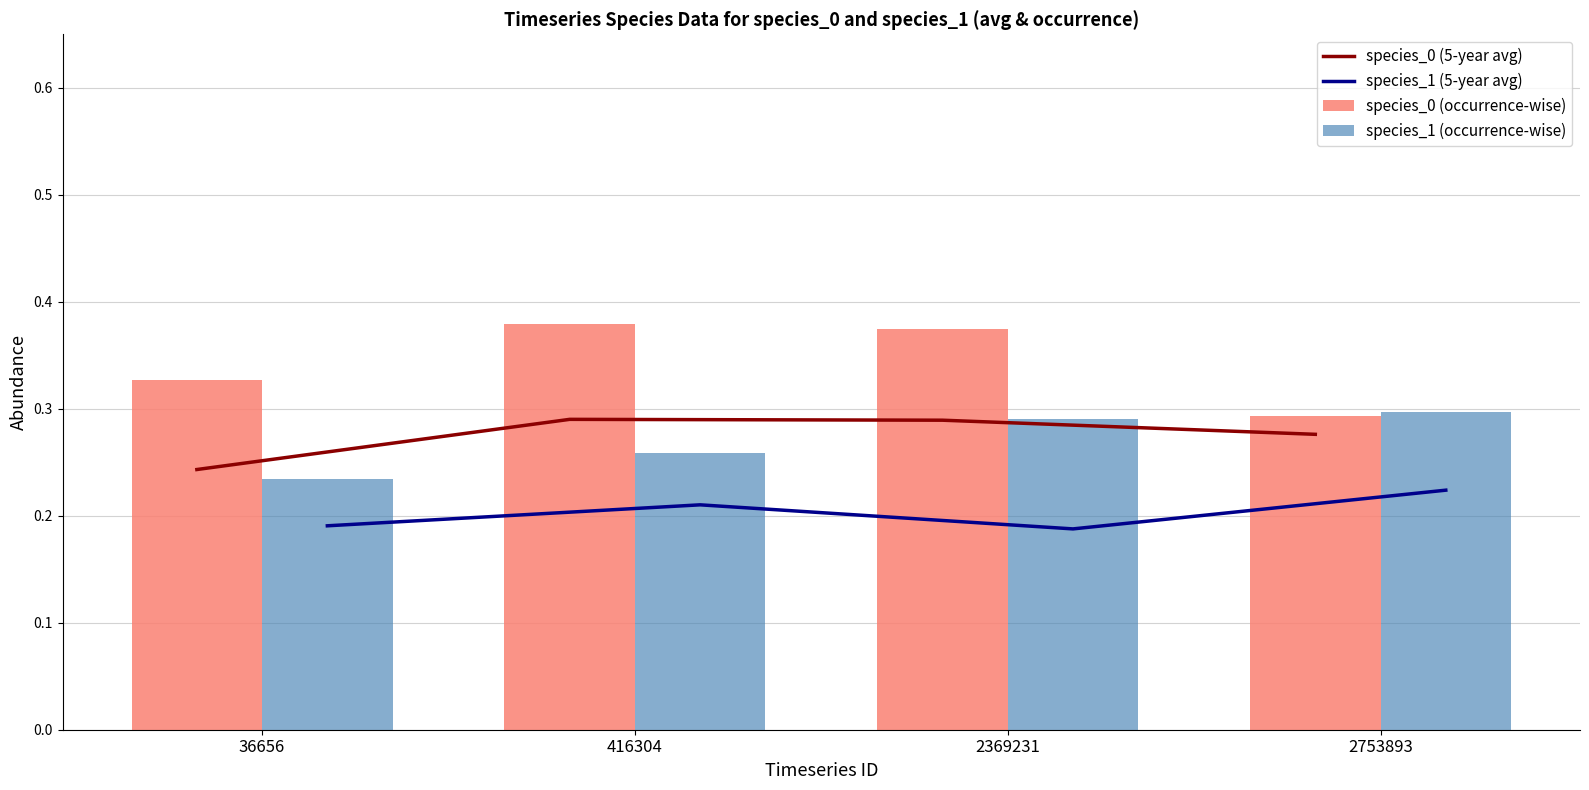

What is the sum of all species_1 (5-year avg) values?

0.8